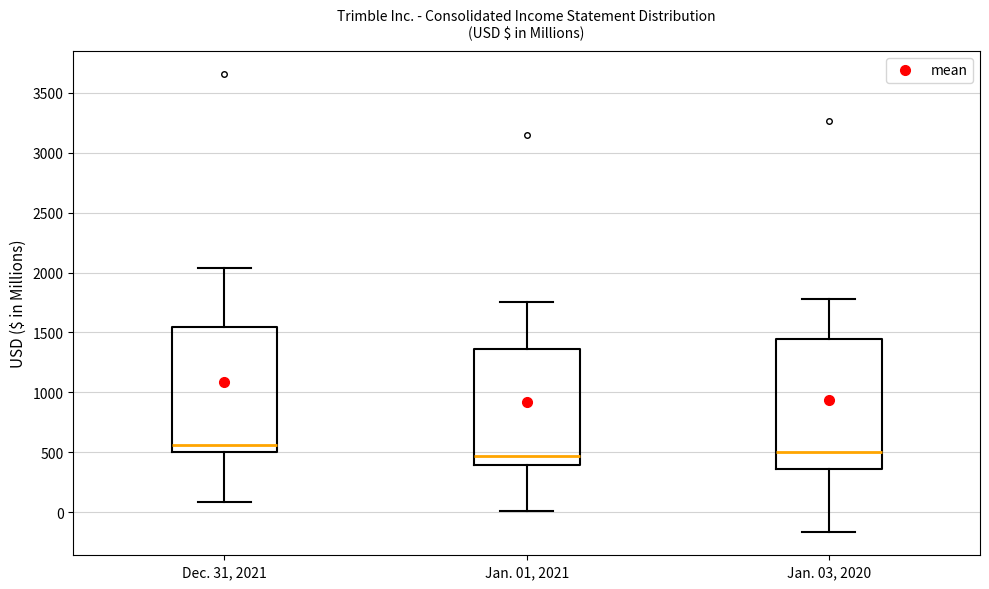

Where does the lower whisker of the box for Jan. 03, 2020 end on the y-axis? The values are not printed on the chart, so give them approximately, as read against the axis.

-150